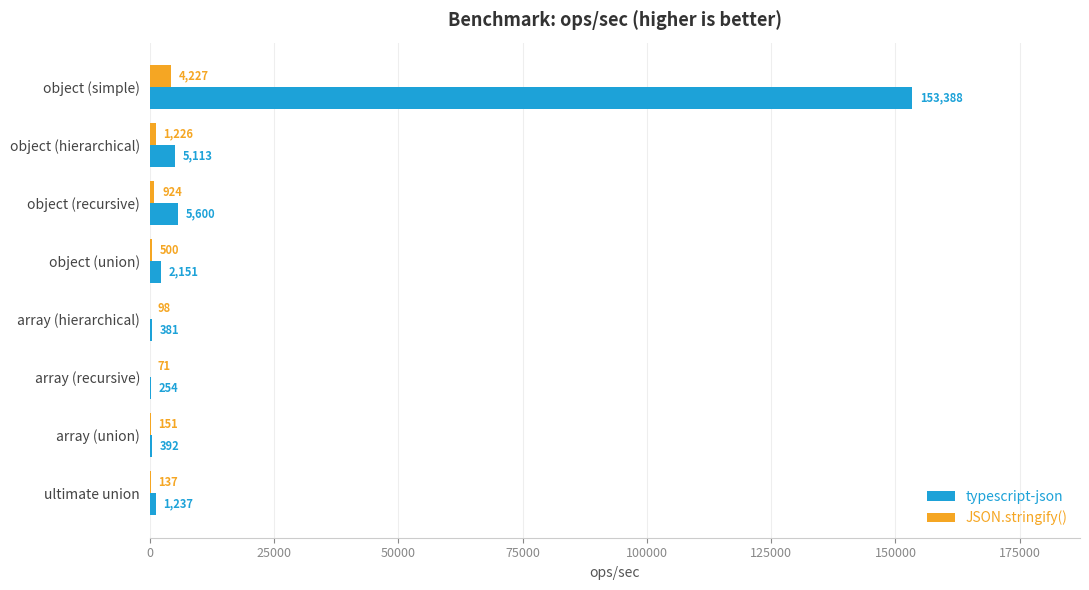

How many data points does each series have?

8